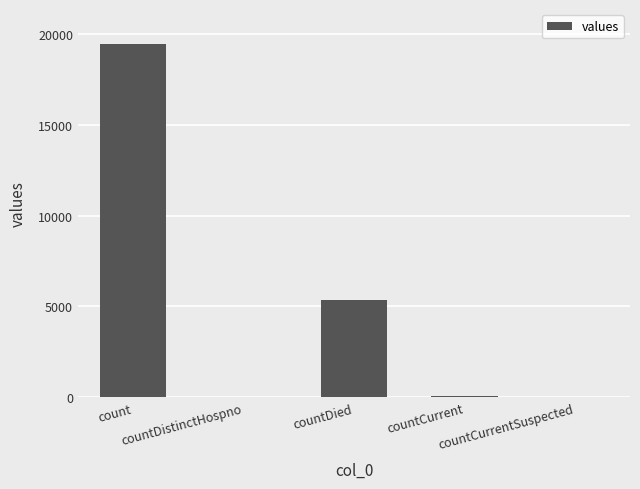

Read the value at countCurrent, to the nearest 10.

60